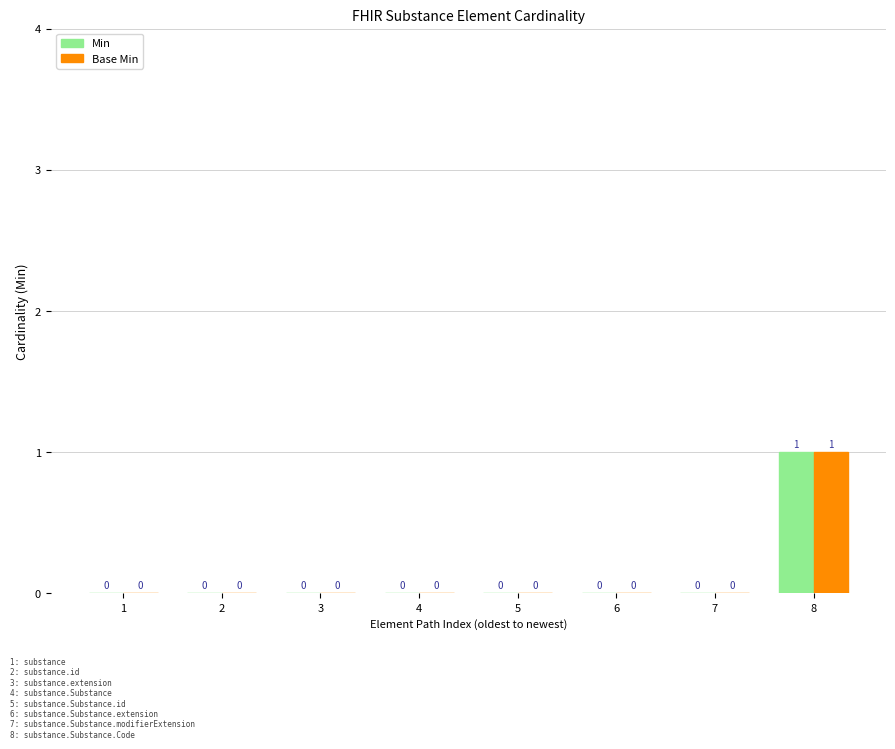

At which category is the sum across all series the highest?

8